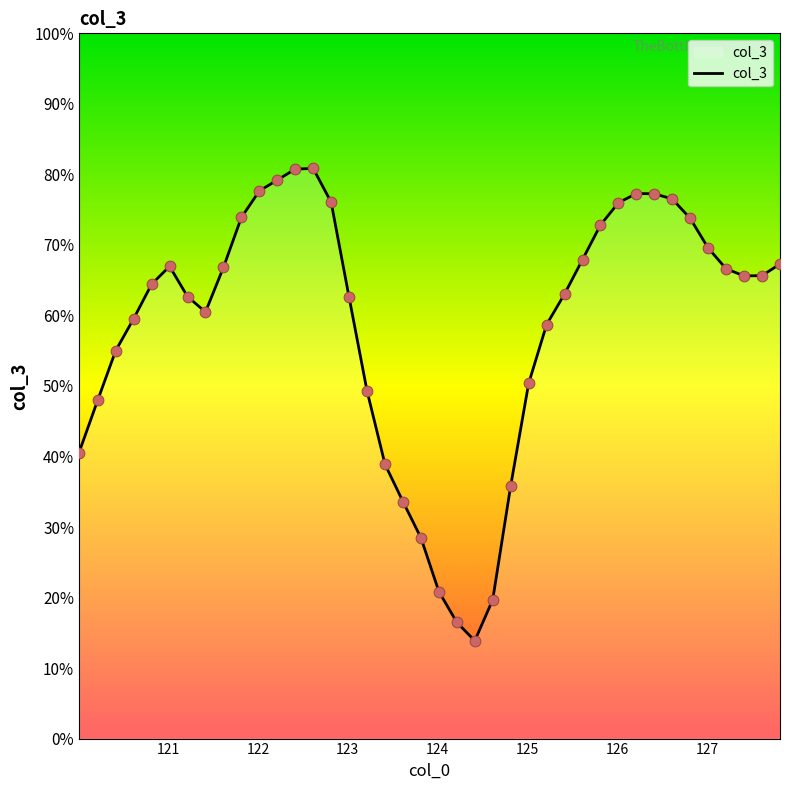

What is the difference between the maximum and minimum values?

67.0